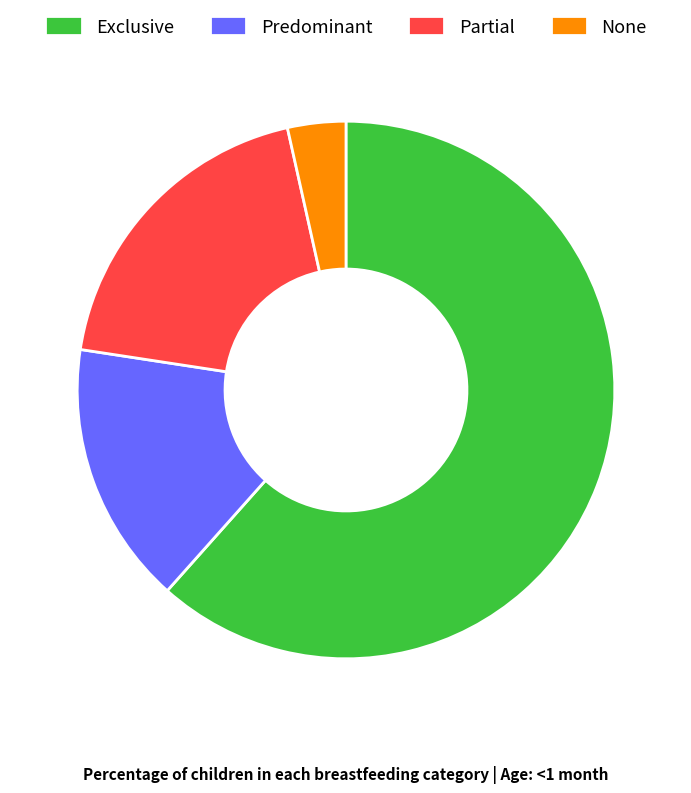

Does any single category account for the majority?

Yes